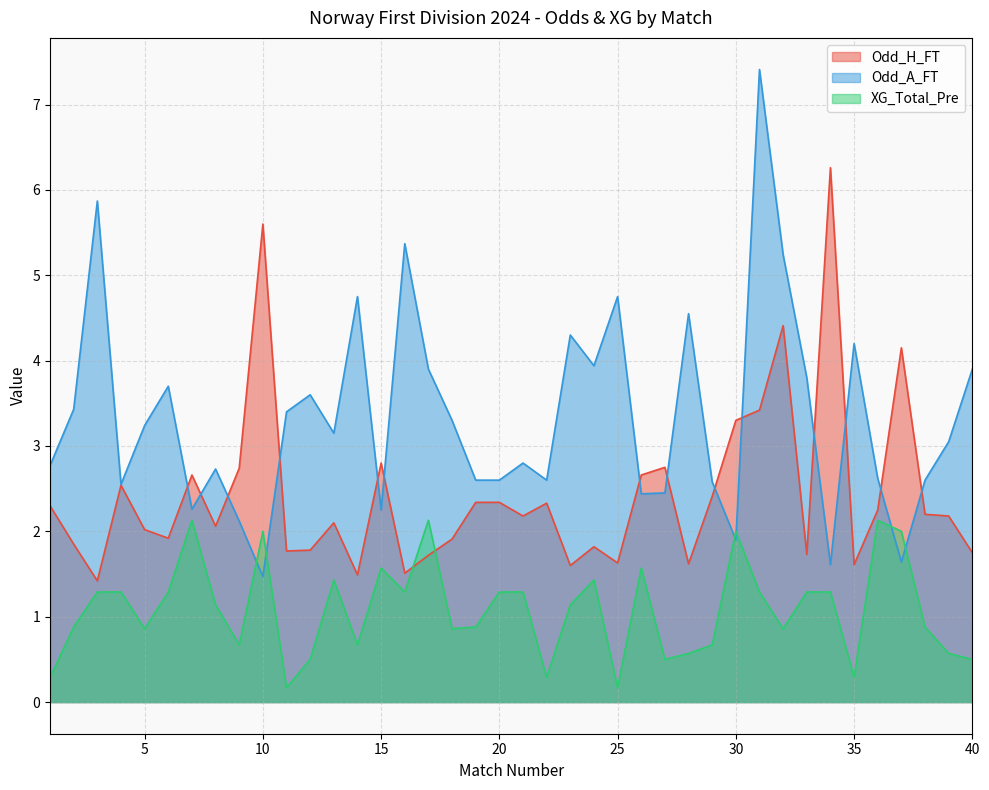

What is the sum of all Odd_A_FT values?

133.4